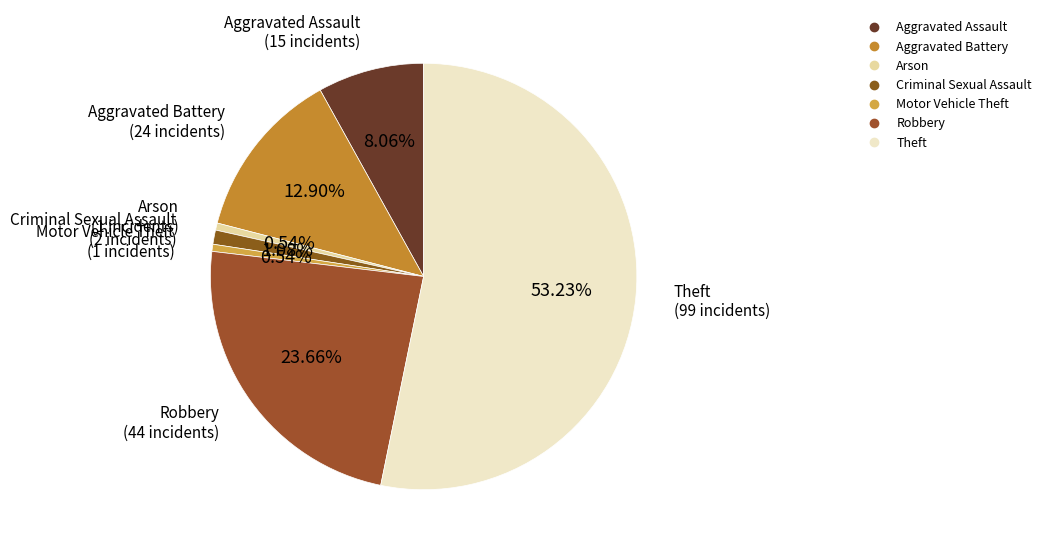

Combined, do Criminal Sexual Assault and Theft account for over 50%?

Yes